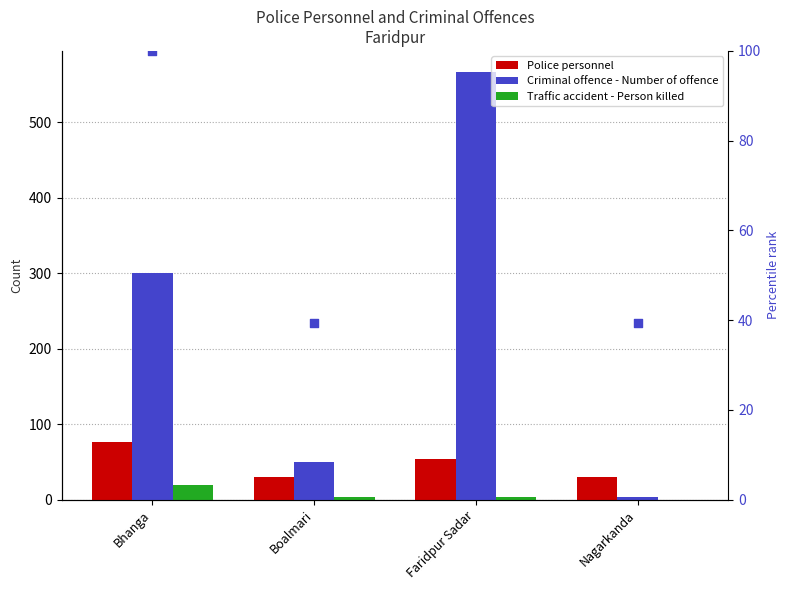

Which series has the largest total across all categories?

Criminal offence - Number of offence